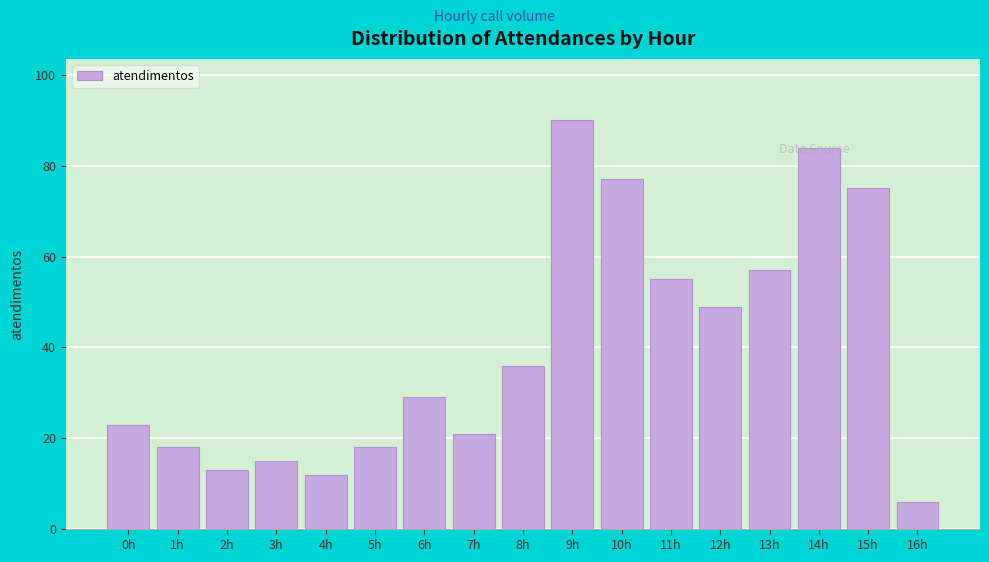

What is the label of the 10th bar from the left?

9h